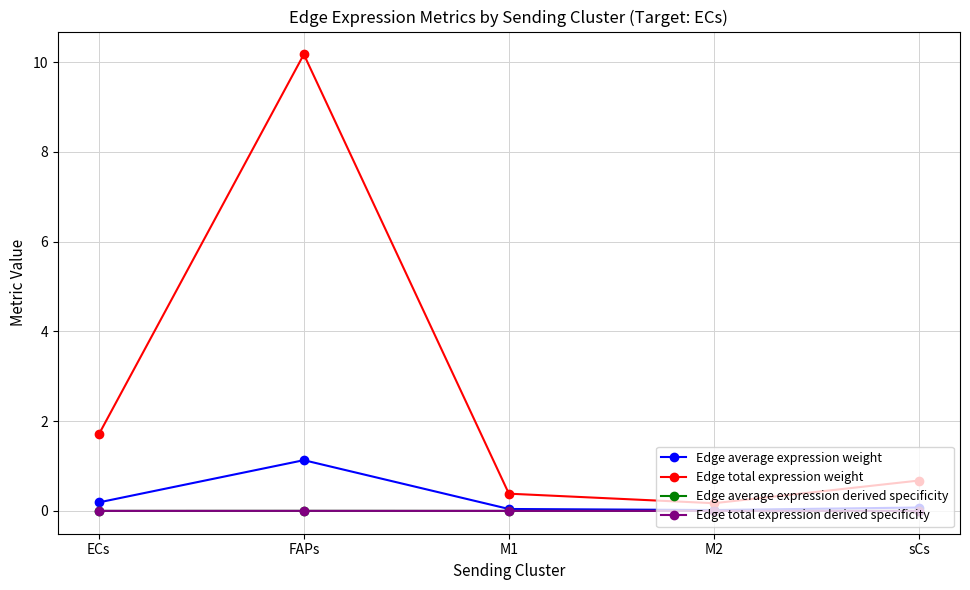

What is the label of the 1st point from the left?

ECs